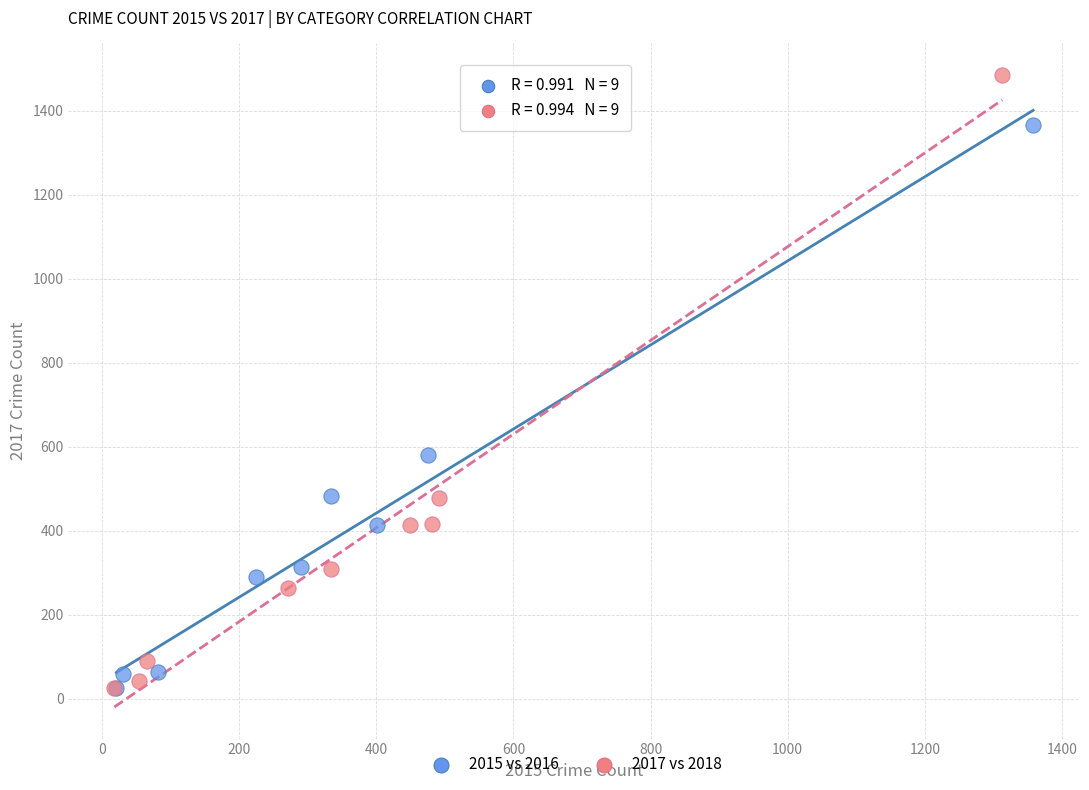

Which series contains the highest Y value?

2017 vs 2018